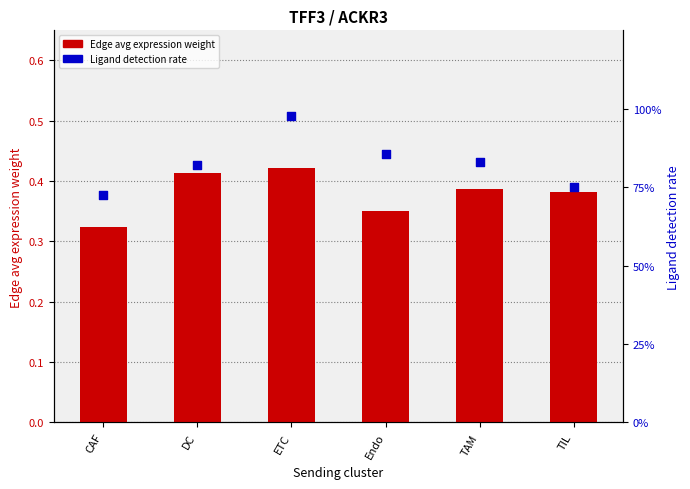

What are all the series names shown in the legend?

Edge avg expression weight, Ligand detection rate